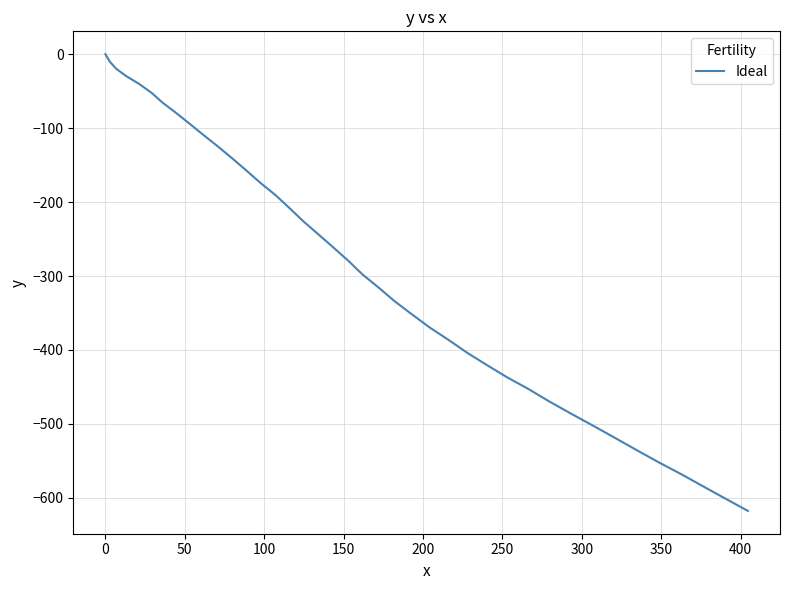

What is the difference between the maximum and minimum values?

617.6